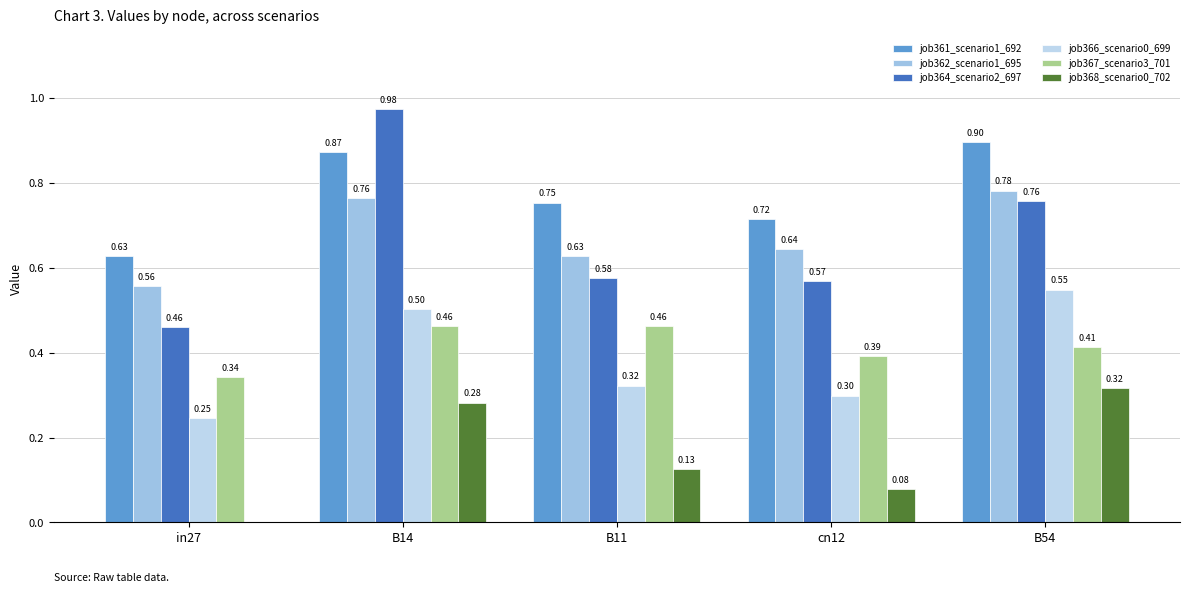

True or false: job368_scenario0_702 has a value of 0.3 at B54.

True